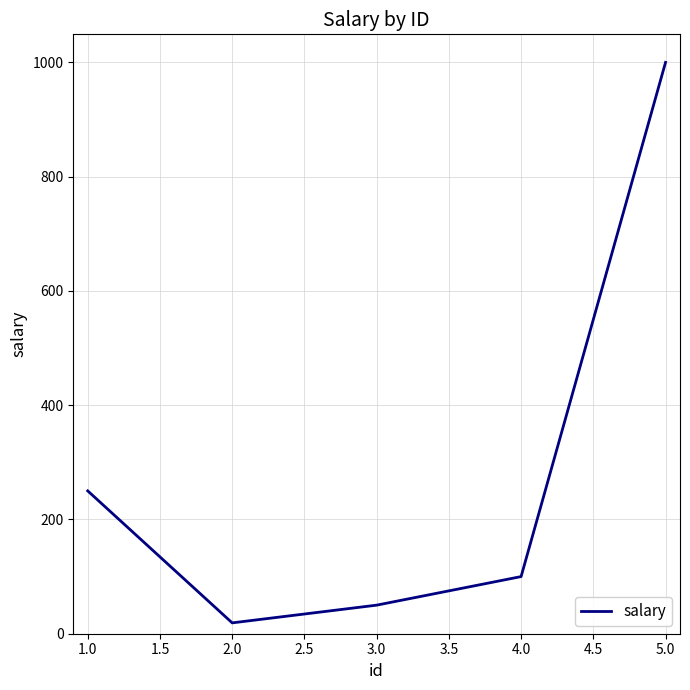

What is the sum of all values?

1419